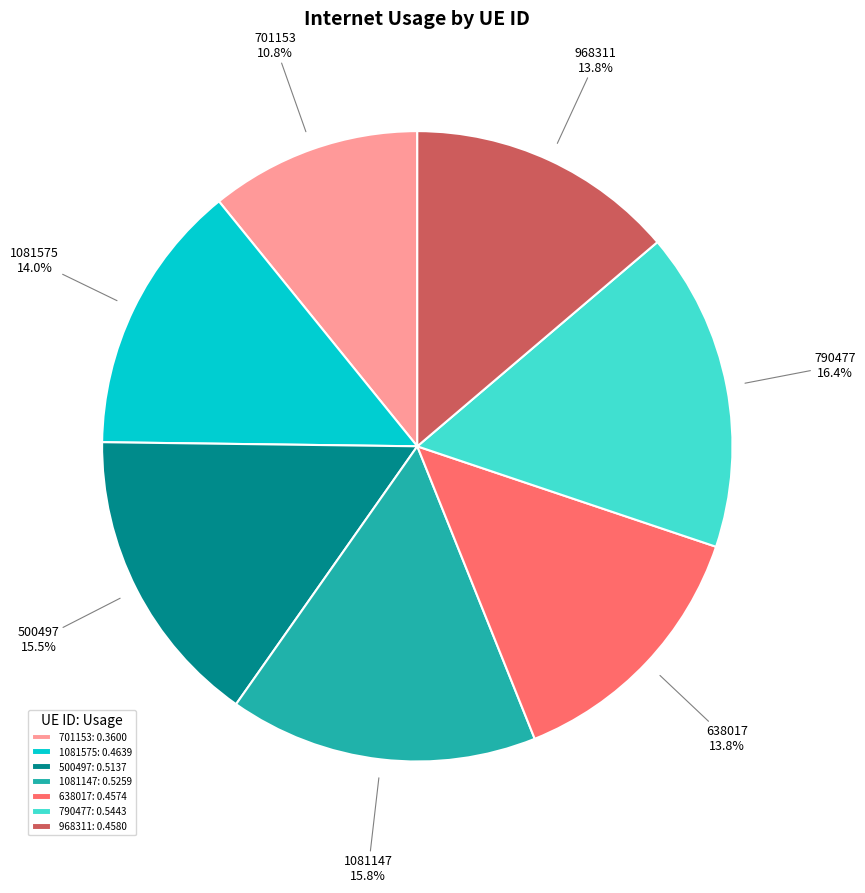

How many slices are in this pie chart?

7